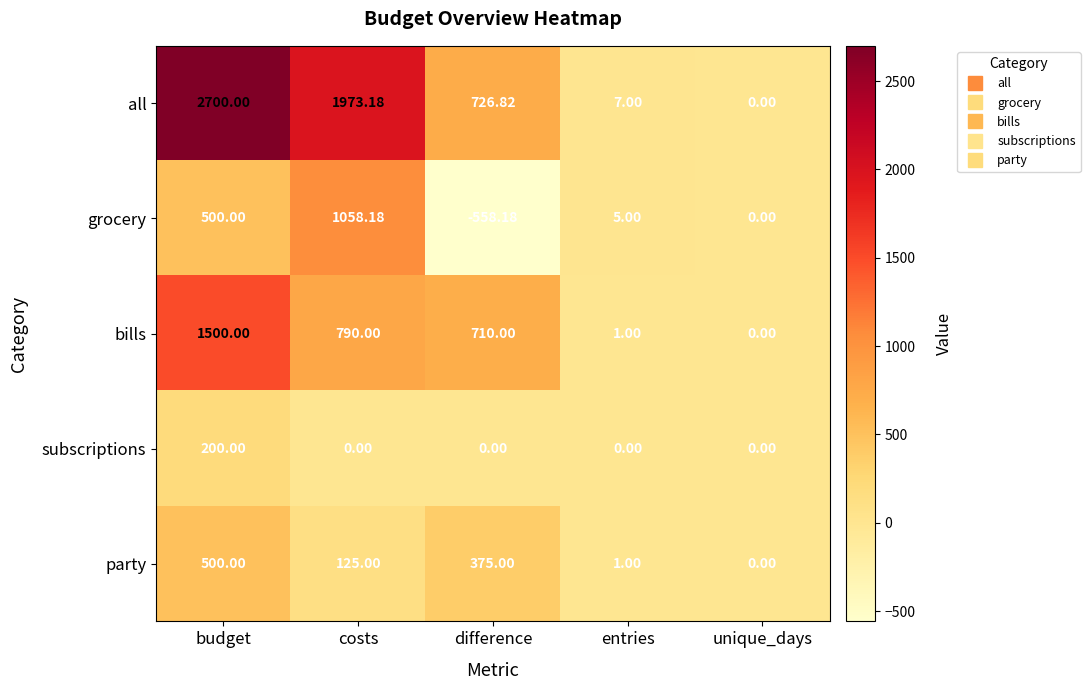

Rank the series at difference from highest to lowest value.

all, bills, party, subscriptions, grocery